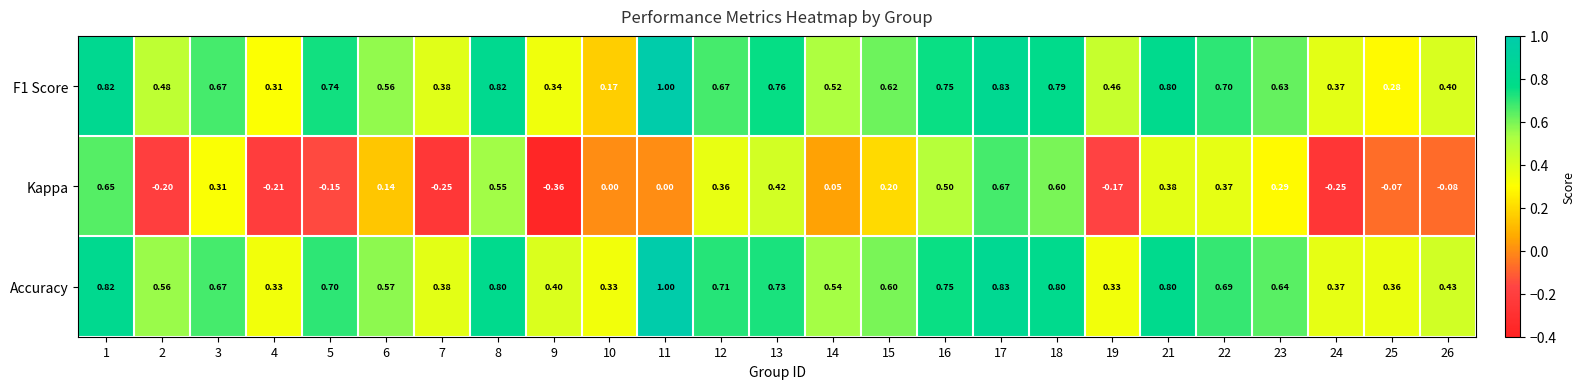

Which series changed the most between 5 and 12?

Kappa